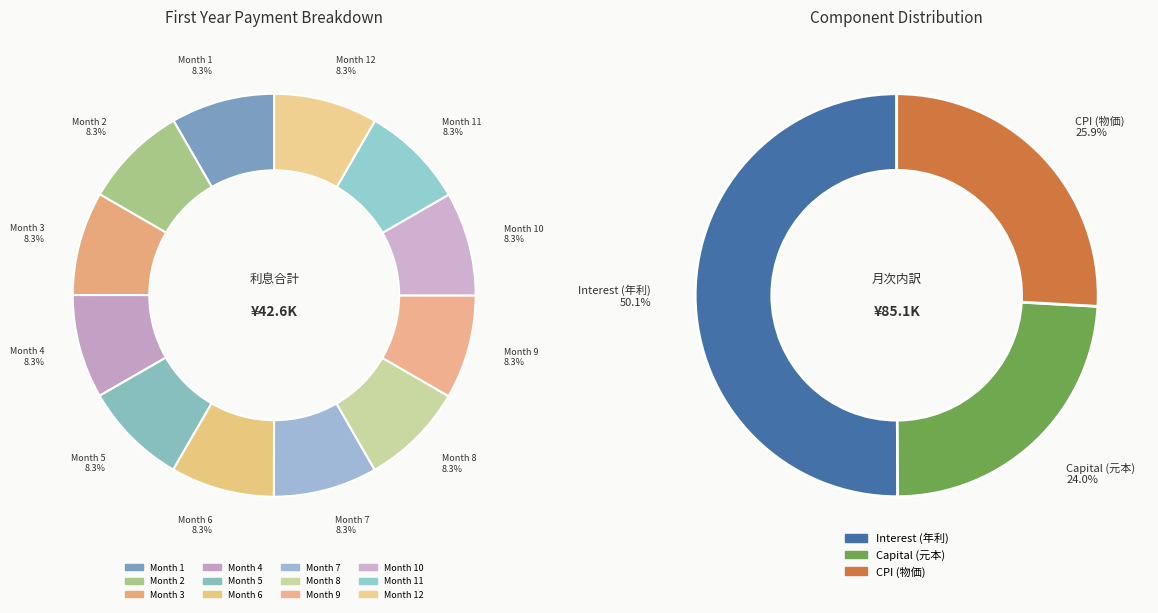

What percentage is the Month 12 slice, to the nearest percent?

8%